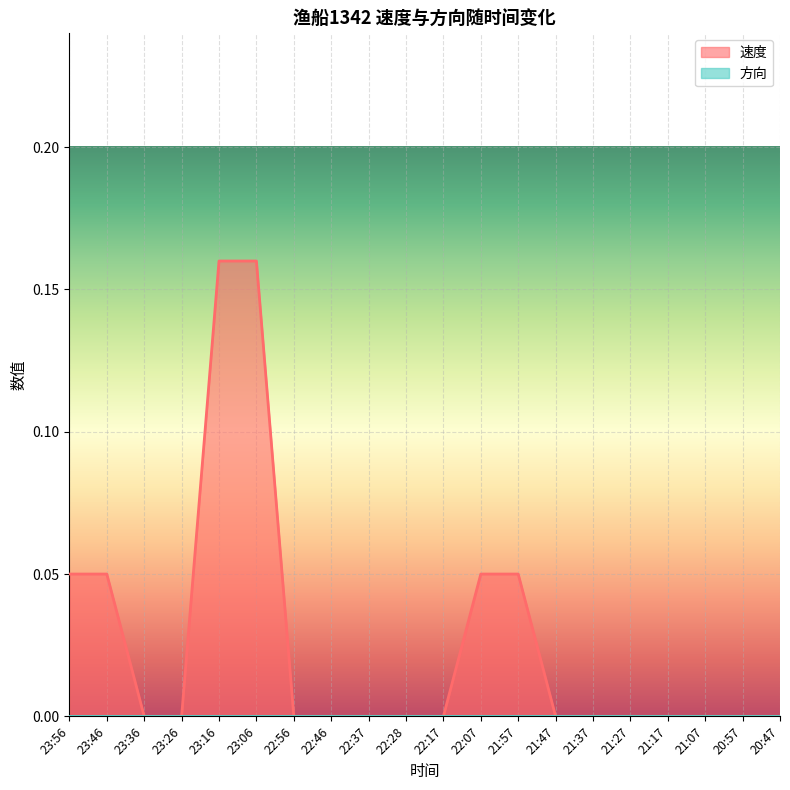

At which label is the value closest to 0?

23:36